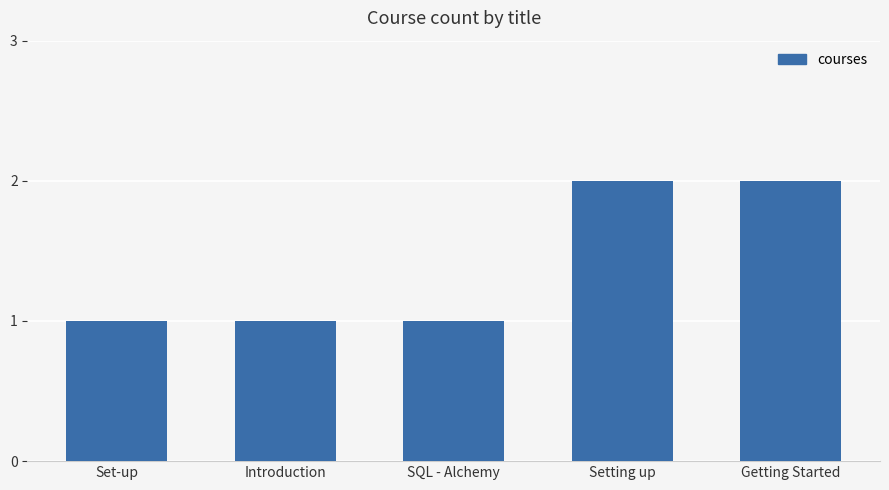

Reading left to right, what are all the values shown in this chart?

Set-up=1	Introduction=1	SQL - Alchemy=1	Setting up=2	Getting Started=2